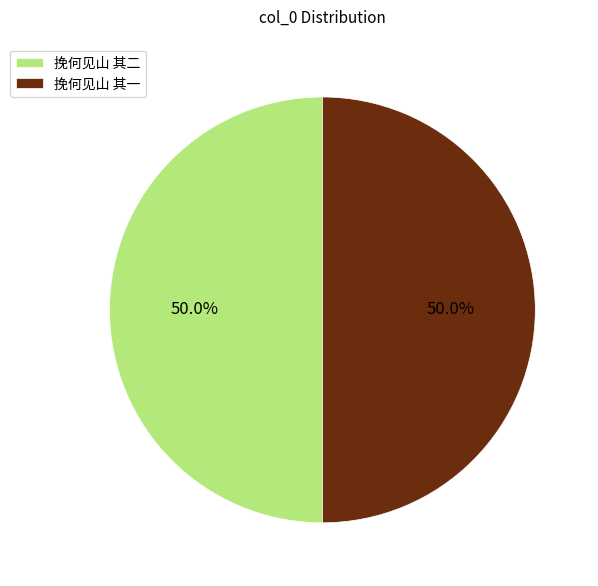

Is it true that 挽何见山 其一 is 50% of the pie?

True